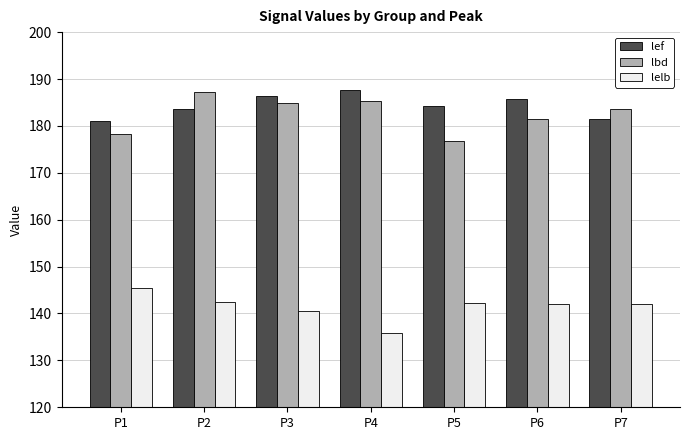

What is the spread (max minus min) of values at P6?

43.7